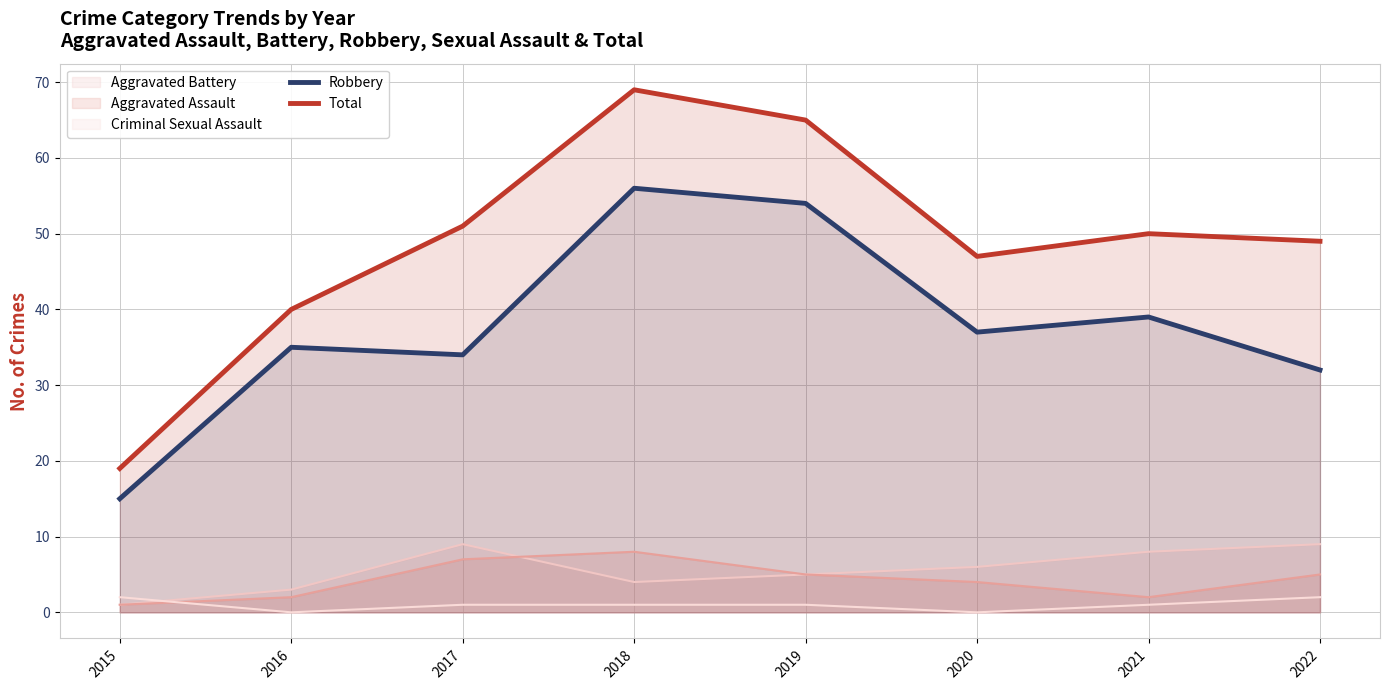

Which series has the largest total across all categories?

Total